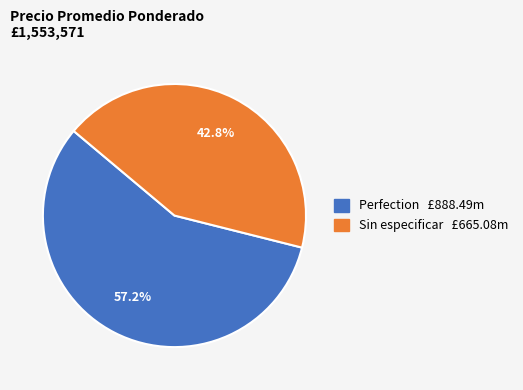

How many slices are in this pie chart?

2